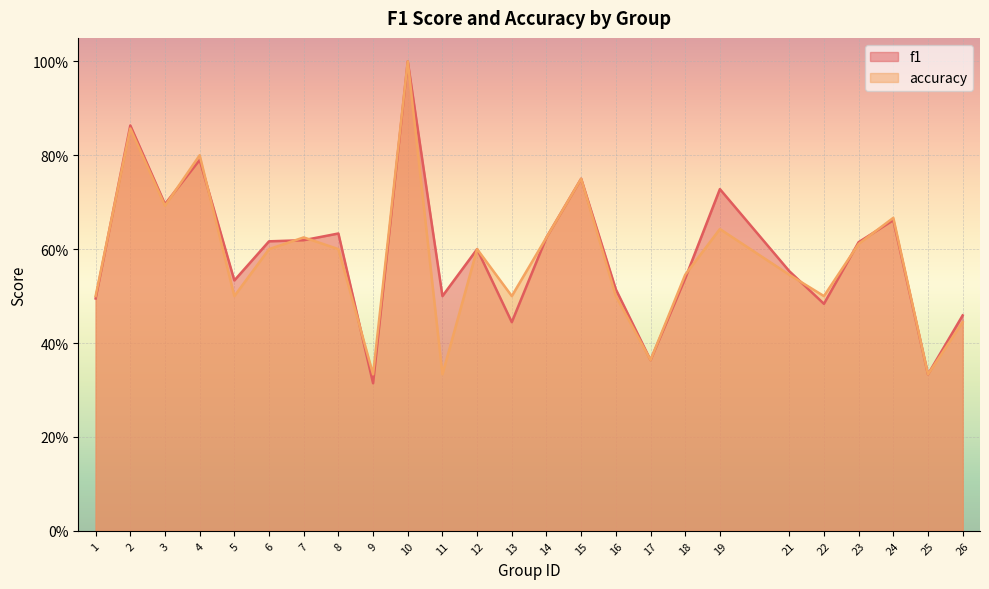

Which series ends up on top after the final intersection of f1 and accuracy?

accuracy